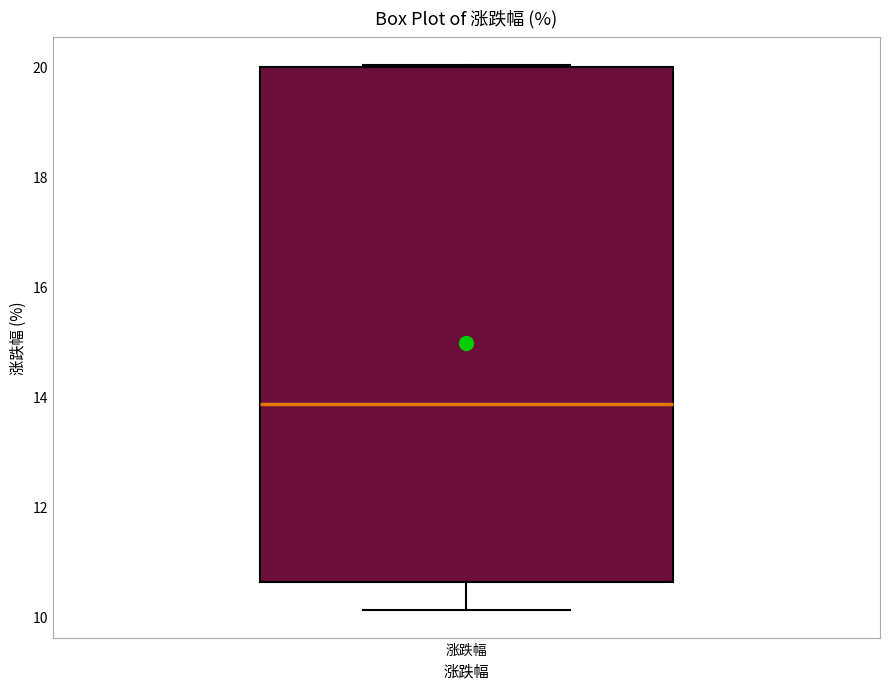

Where does the median line of the box for 涨跌幅 sit on the y-axis? The values are not printed on the chart, so give them approximately, as read against the axis.

13.8